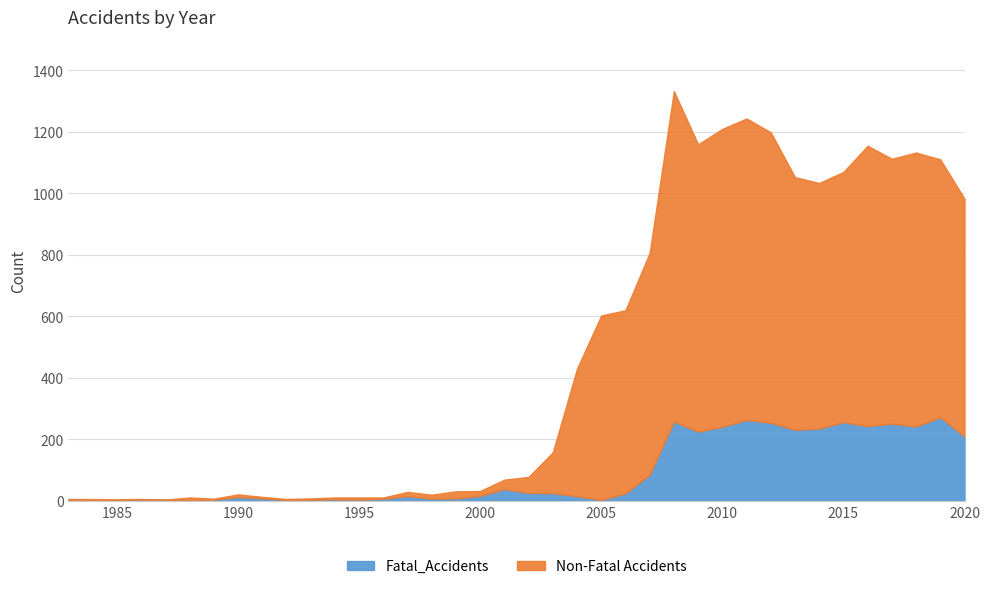

Reading right to left, what are all the values shown in this chart?

Fatal_Accidents: 2020=209	2019=272	2018=242	2017=251	2016=243	2015=256	2014=235	2013=231	2012=254	2011=263	2010=241	2009=225	2008=258	2007=85	2006=24	2005=3	2004=15	2003=25	2002=26	2001=38	2000=16	1999=8	1998=7	1997=15	1996=7	1995=4	1994=5	1993=4	1992=3	1991=8	1990=12	1989=4	1988=3	1987=3	1986=5	1985=2	1984=2	1983=4
Total_Accidents: 2020=983	2019=1111	2018=1133	2017=1113	2016=1155	2015=1070	2014=1034	2013=1053	2012=1199	2011=1244	2010=1210	2009=1160	2008=1333	2007=807	2006=620	2005=603	2004=430	2003=158	2002=78	2001=69	2000=32	1999=31	1998=20	1997=29	1996=11	1995=11	1994=11	1993=8	1992=6	1991=13	1990=21	1989=7	1988=11	1987=4	1986=6	1985=5	1984=6	1983=6